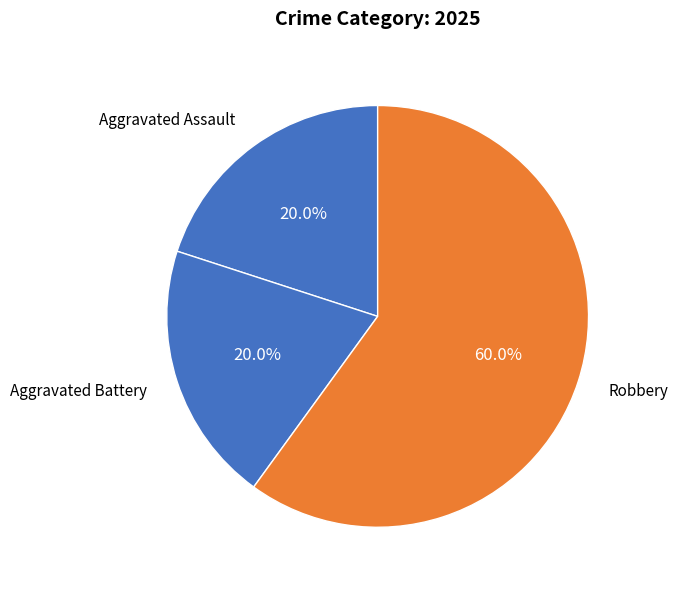

True or false: Robbery accounts for 60% of the total.

True